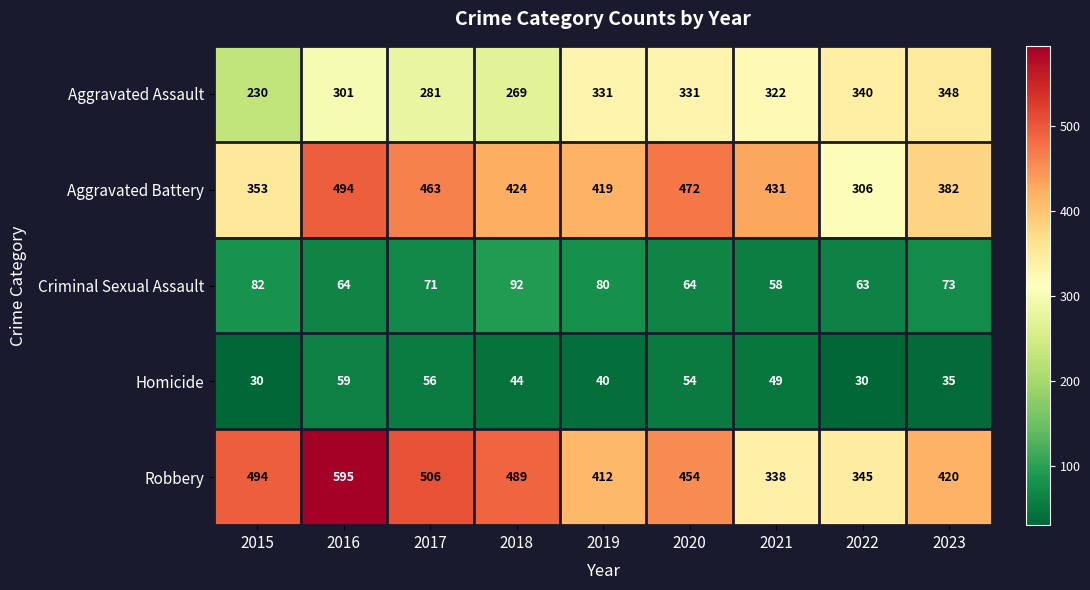

What is the smallest value displayed?

30